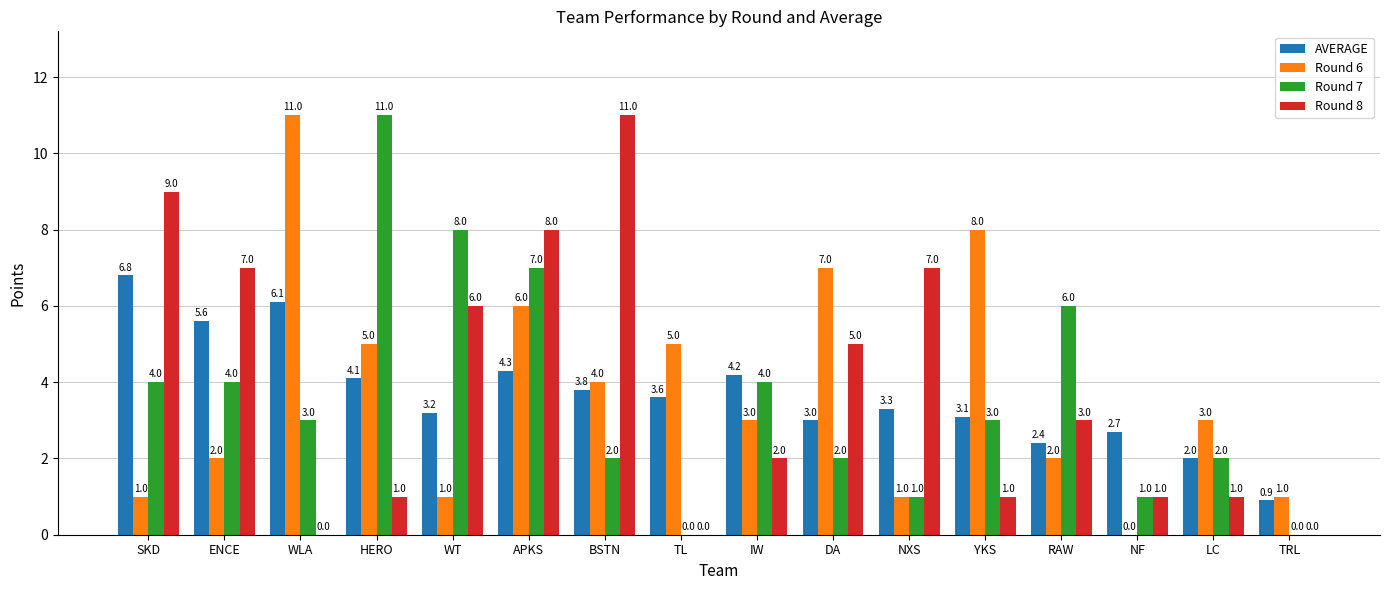

Which series changed the most between SKD and NXS?

AVERAGE